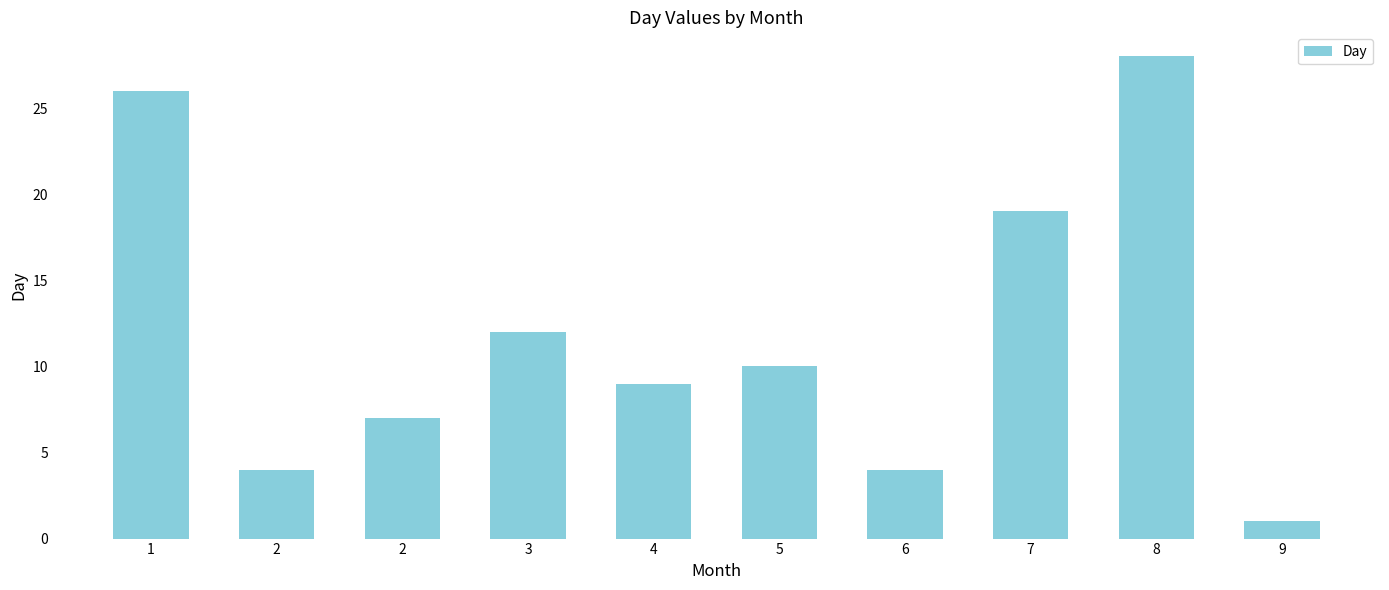

At which category does the chart reach its peak across all series?

8